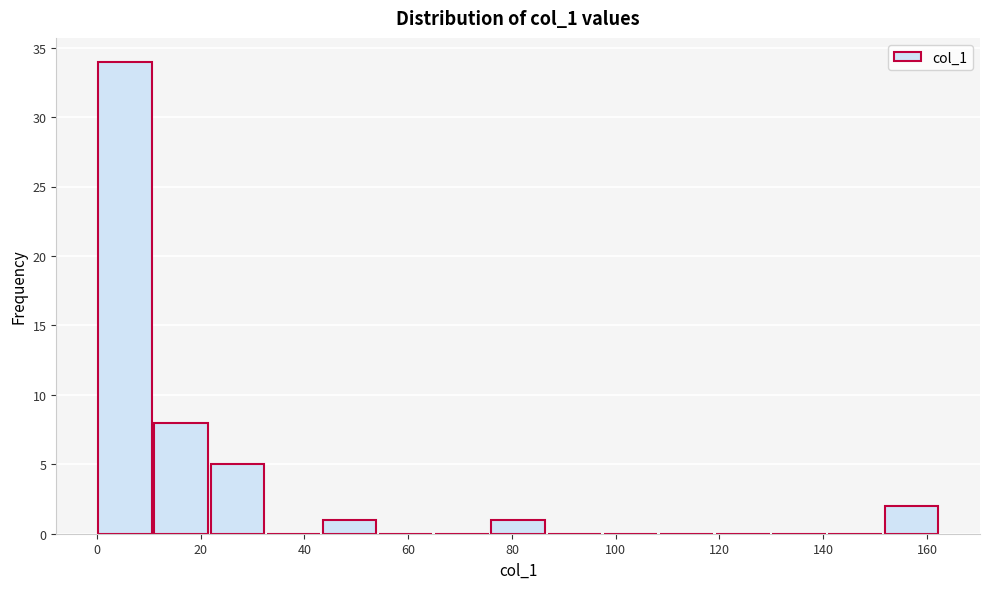

What is the height of the bar covering 22 to 32 on the x-axis? Neither the bar edges nor the heights are printed on the chart, so give them approximately, as read against the axes.

5